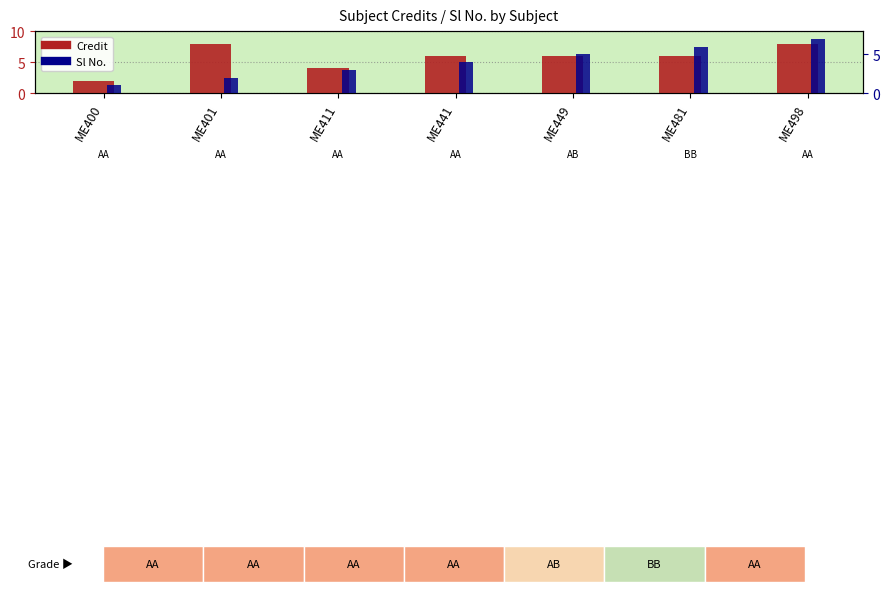

At how many categories does at least one series exceed 4?

5